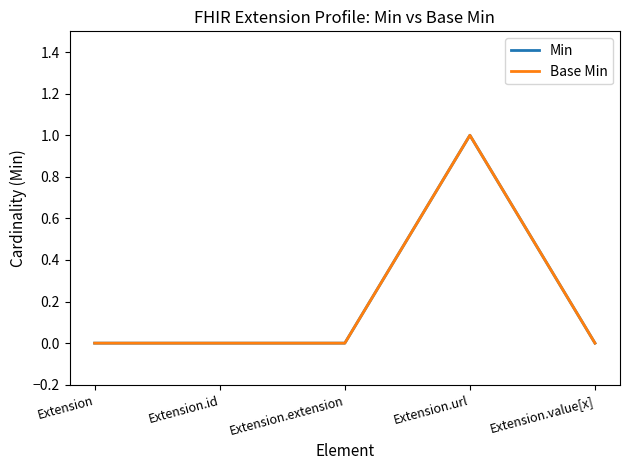

The value of Min at Extension.extension is -1. True or false?

False